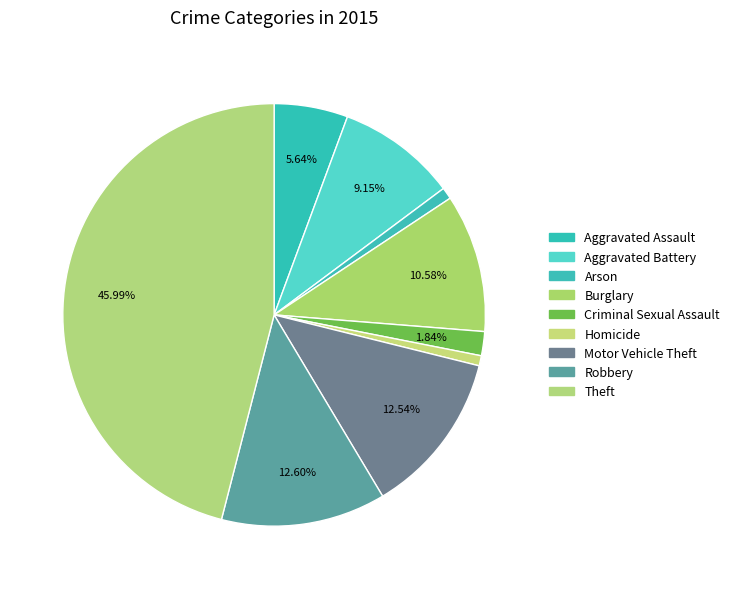

Count the number of slices in the pie.

9